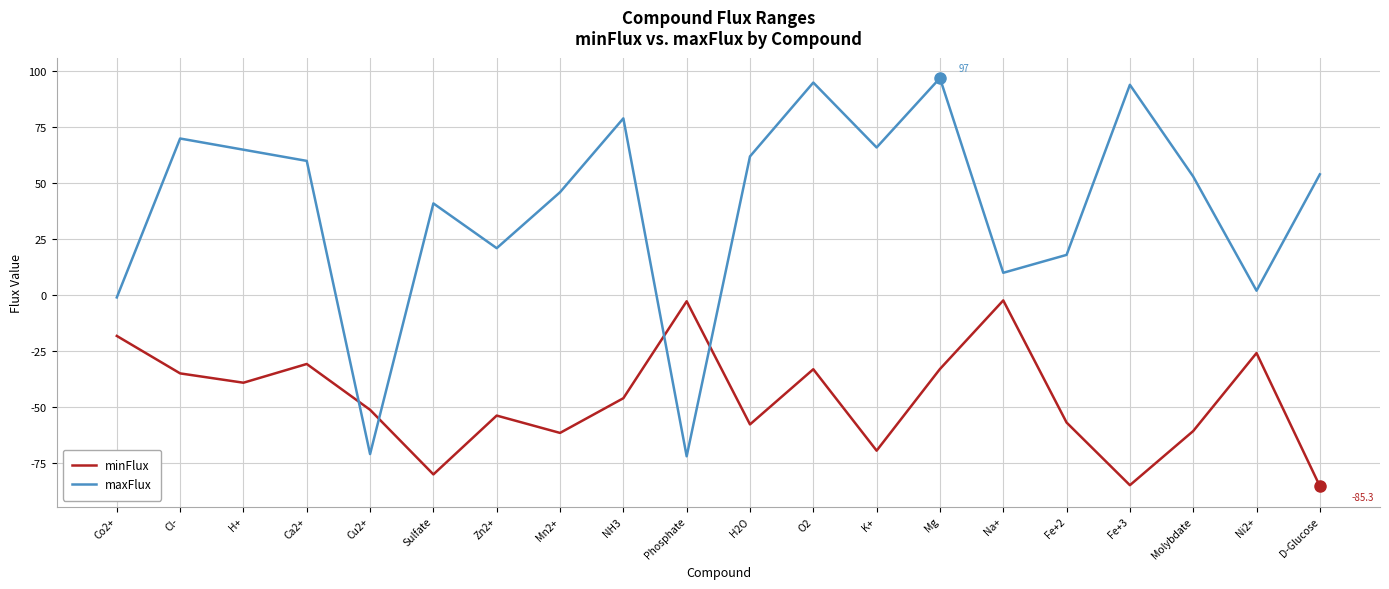

At which category does maxFlux reach its first local valley?

Cu2+